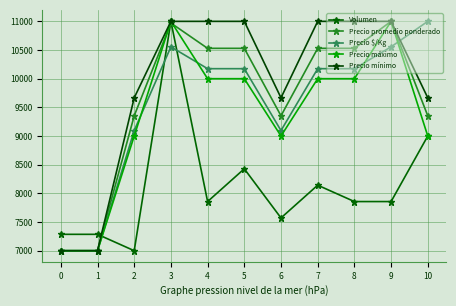

Where does the Volumen series first go above 7857?

3